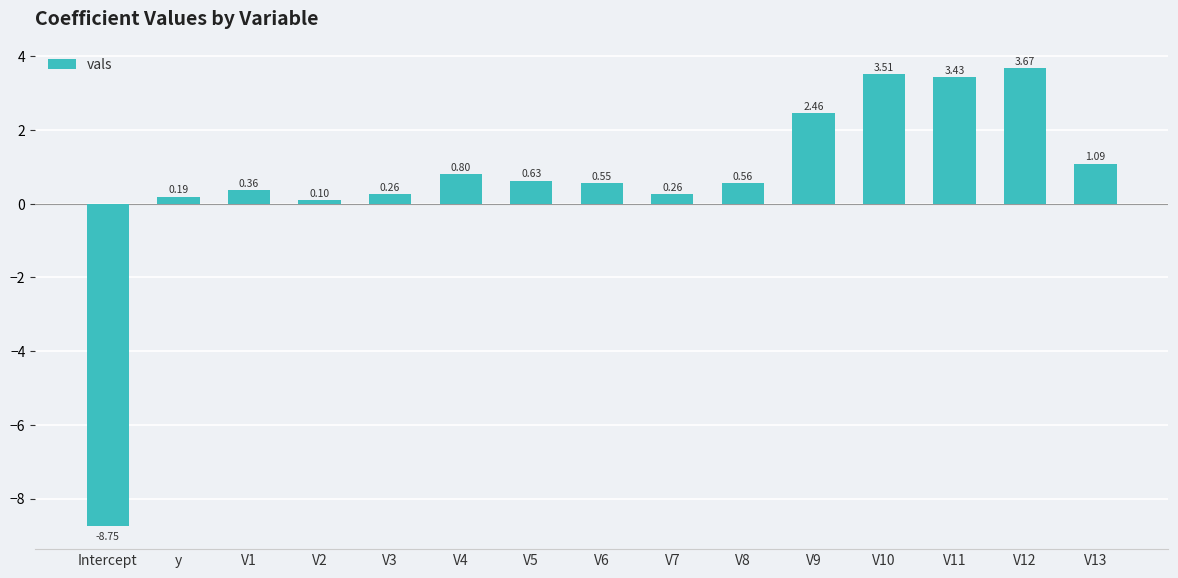

What is the difference between the maximum and minimum values?

12.4